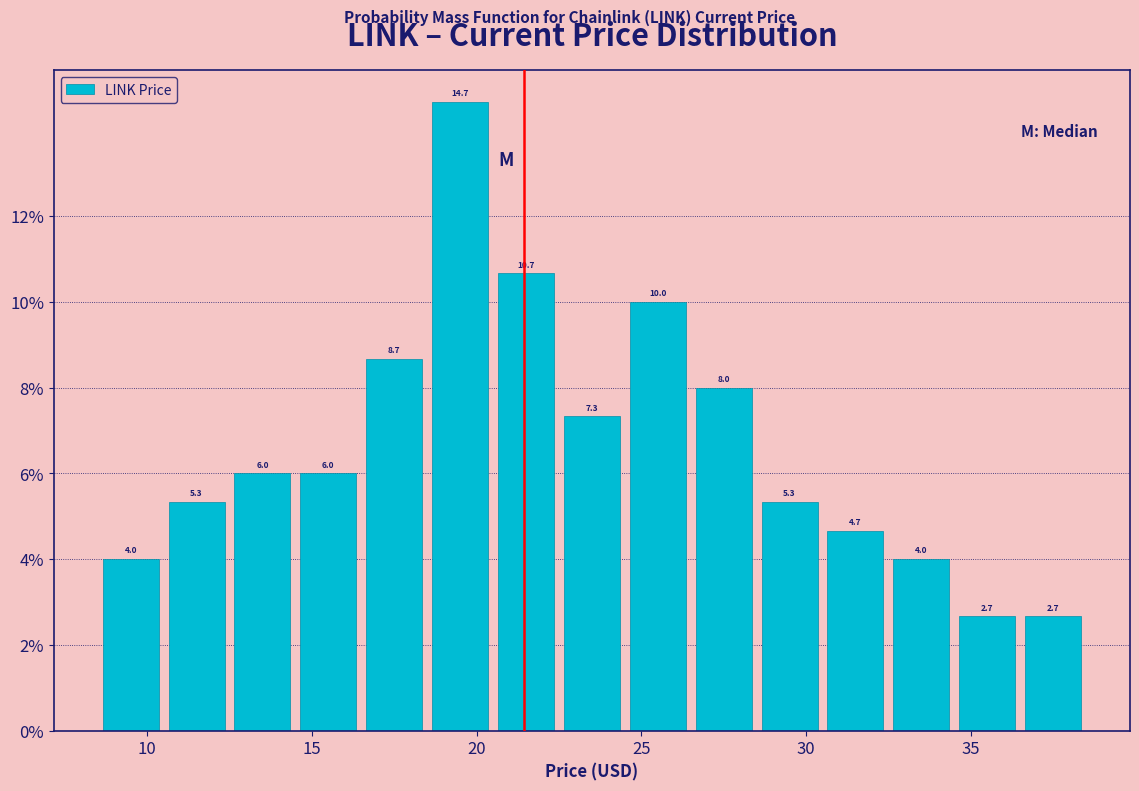

What is the height of the bar covering 16.5 to 18.5 on the x-axis?

8.7